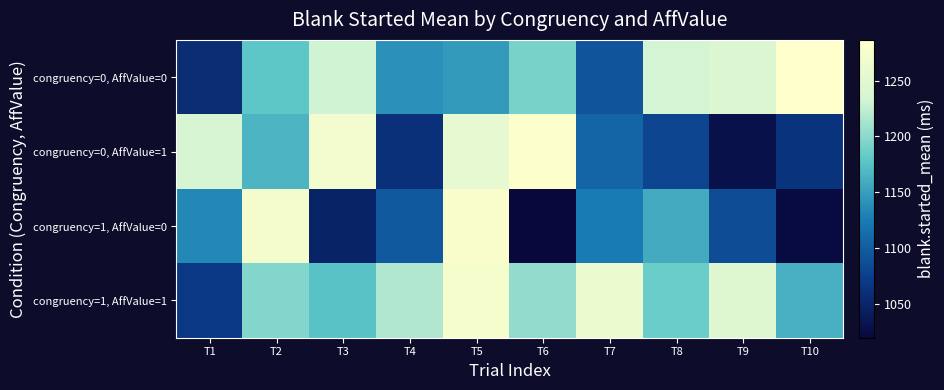

Which series has the largest total across all categories?

congruency=1, AffValue=1